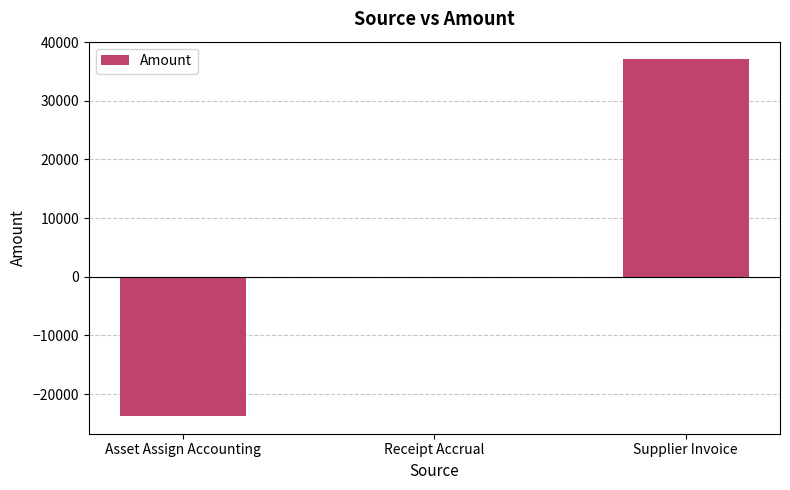

What is the change in value from Asset Assign Accounting to Receipt Accrual?

+23730.0